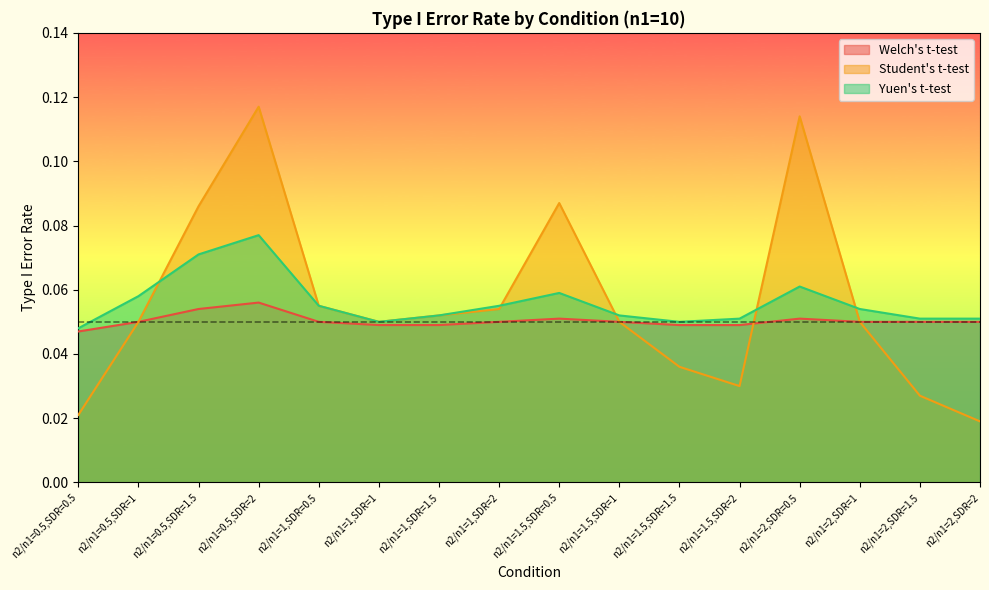

What is the difference between the maximum and minimum values in the Student's t-test series?

0.1